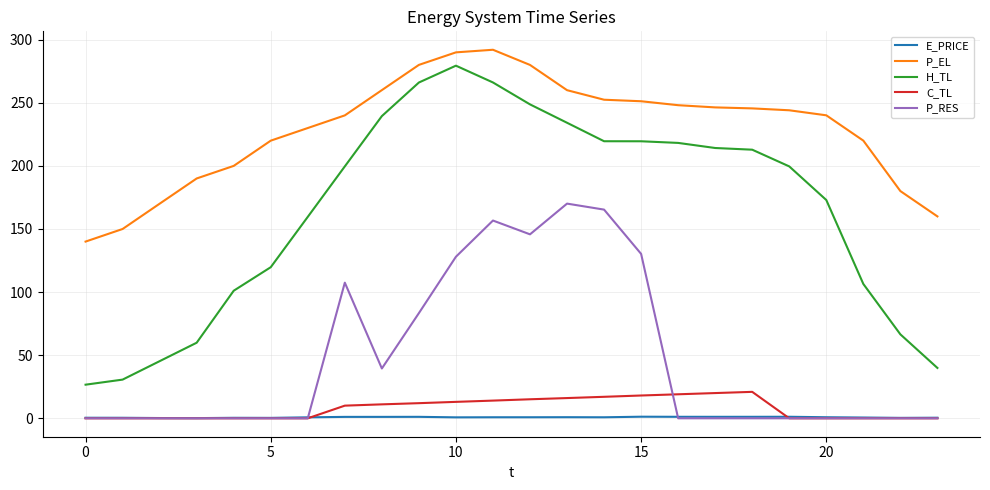

Does the chart have visible grid lines?

Yes